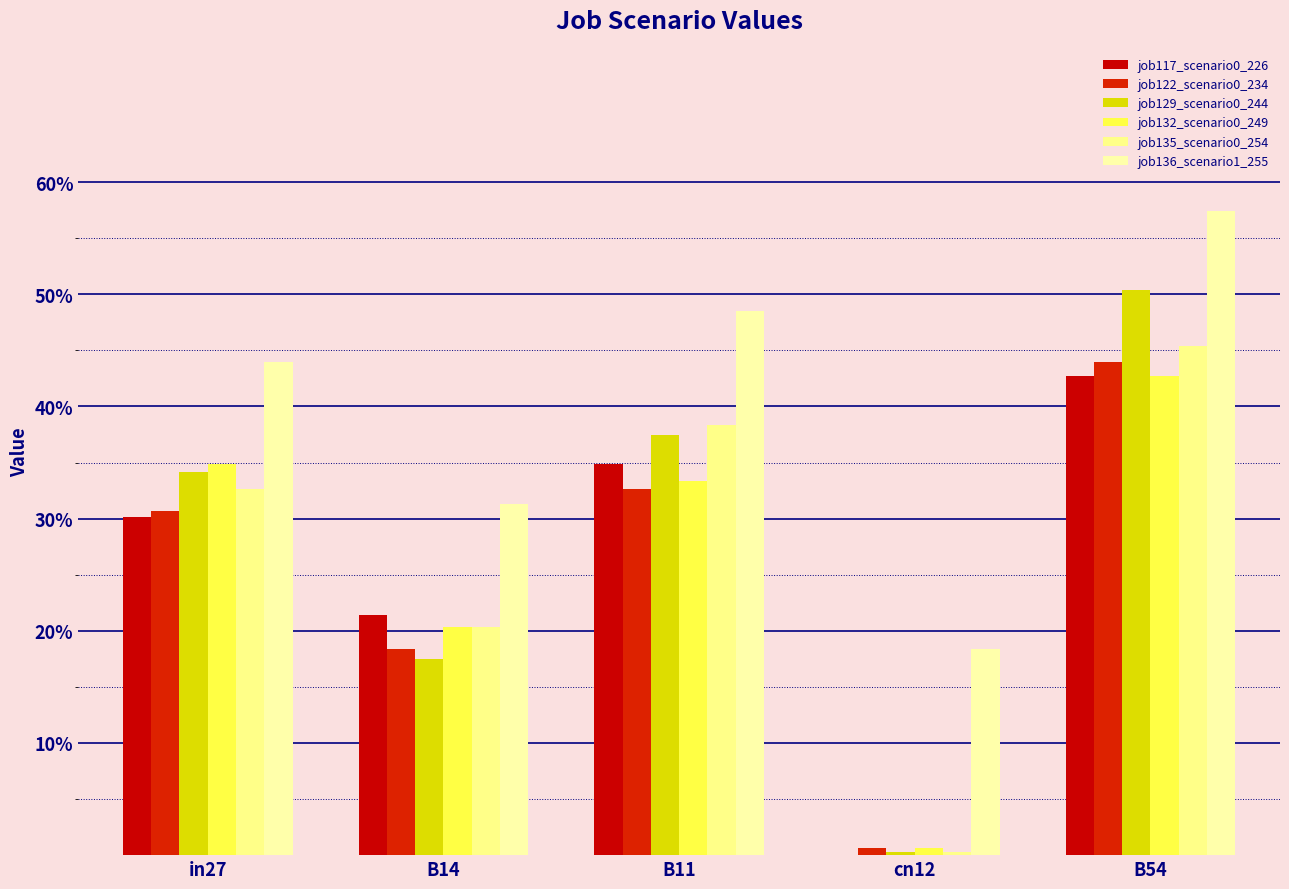

What is the sum of all job136_scenario1_255 values?

2.0